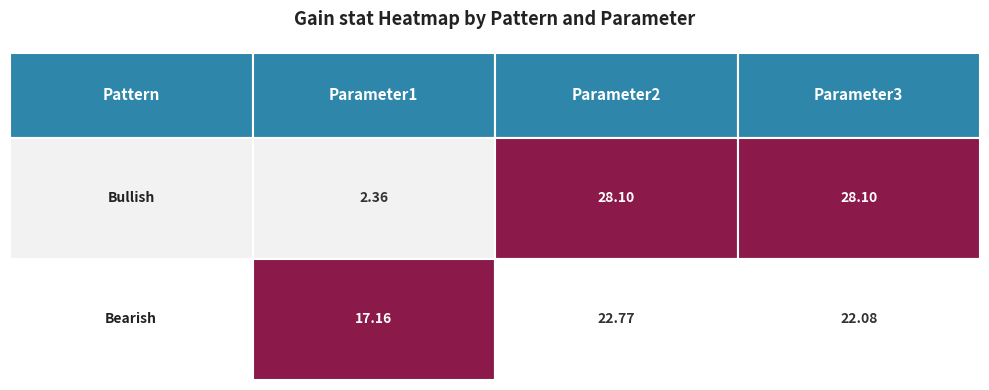

List the series in order of their overall mean, highest first.

Bearish, Bullish